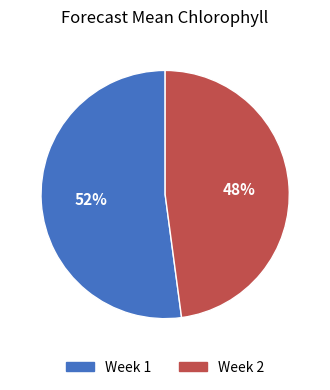

To the nearest percent, what is the difference between the Week 1 and Week 2 slice percentages?

4%